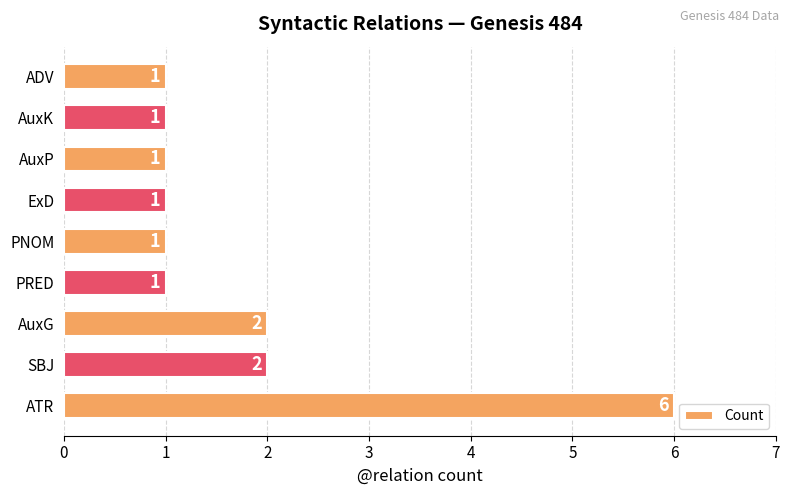

How many bars are there in total?

9